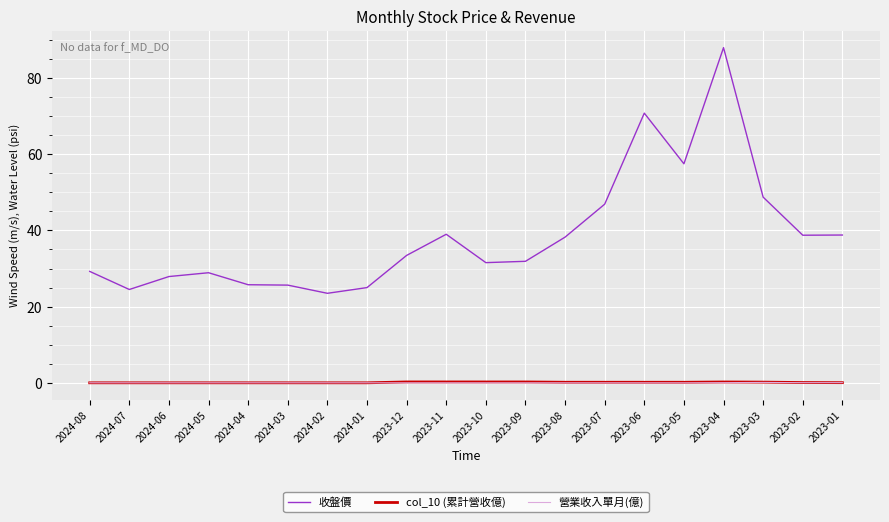

Which series has the widest spread of values?

收盤價